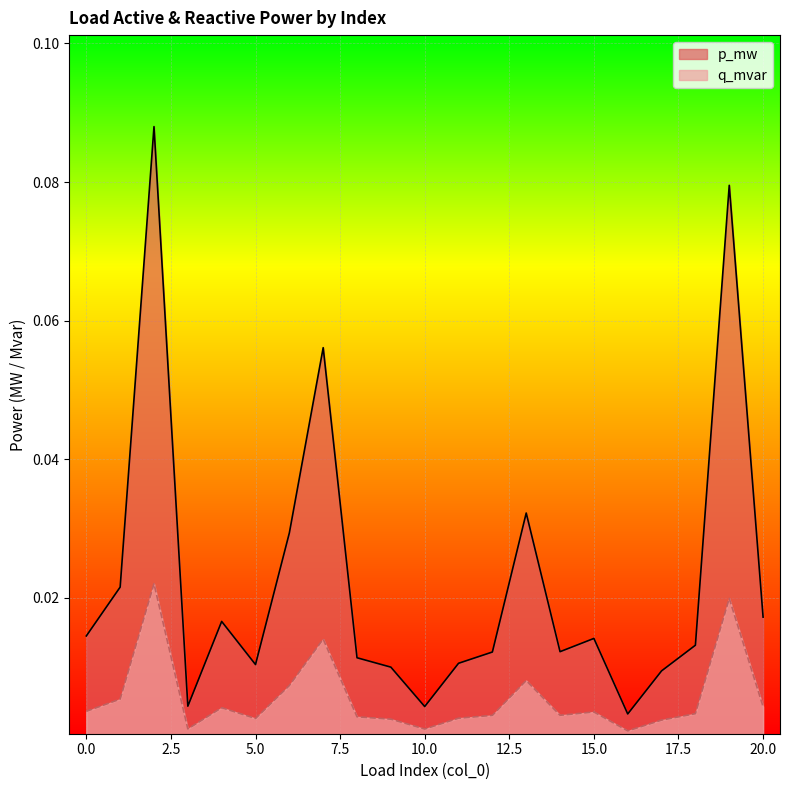

The q_mvar series shows 0.0 at 16. True or false?

True